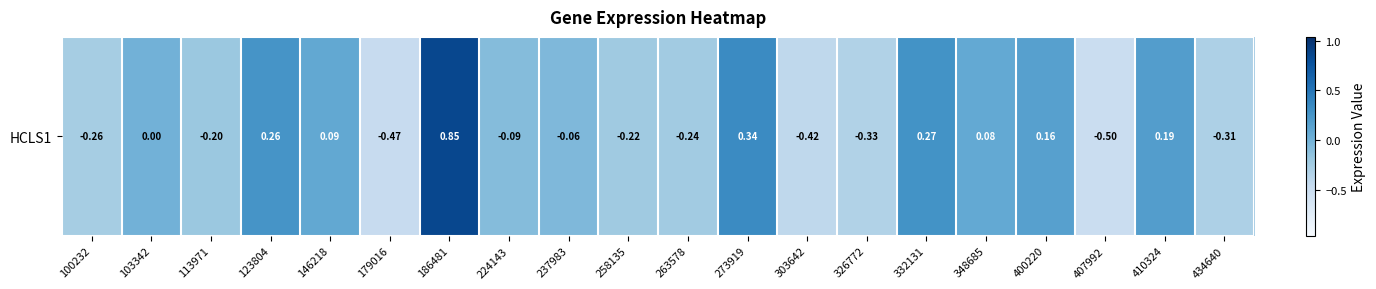

How many negative values are there?

11